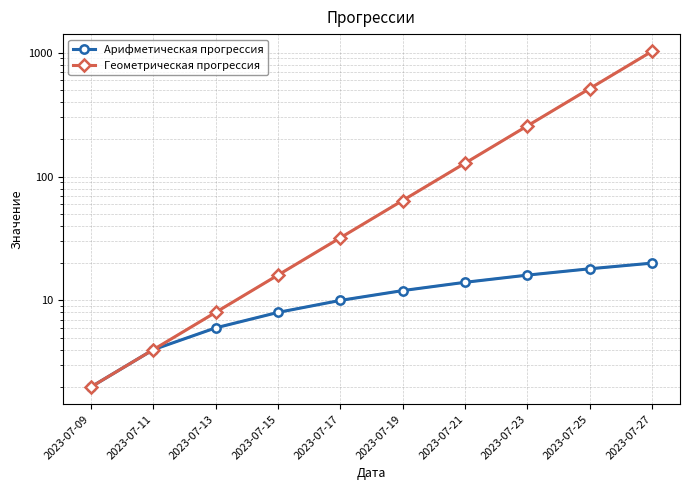

What is the sum of all Арифметическая прогрессия values?

110